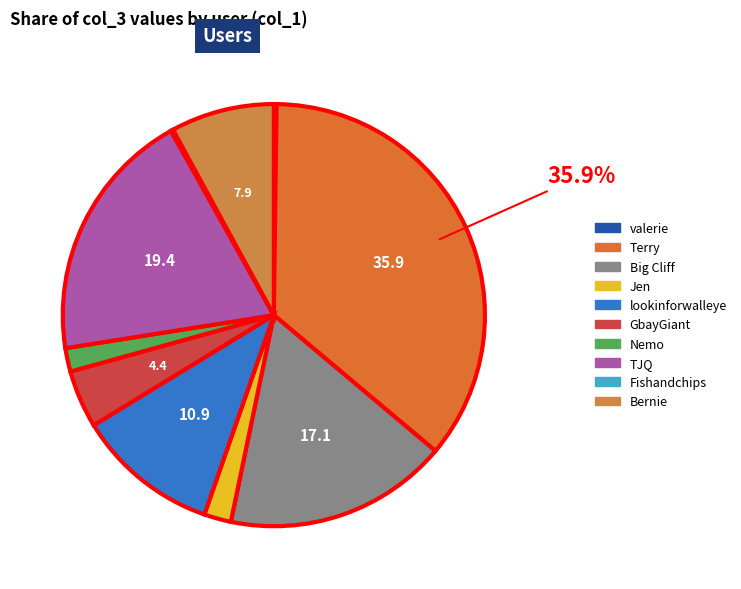

How many segments does this pie chart have?

10